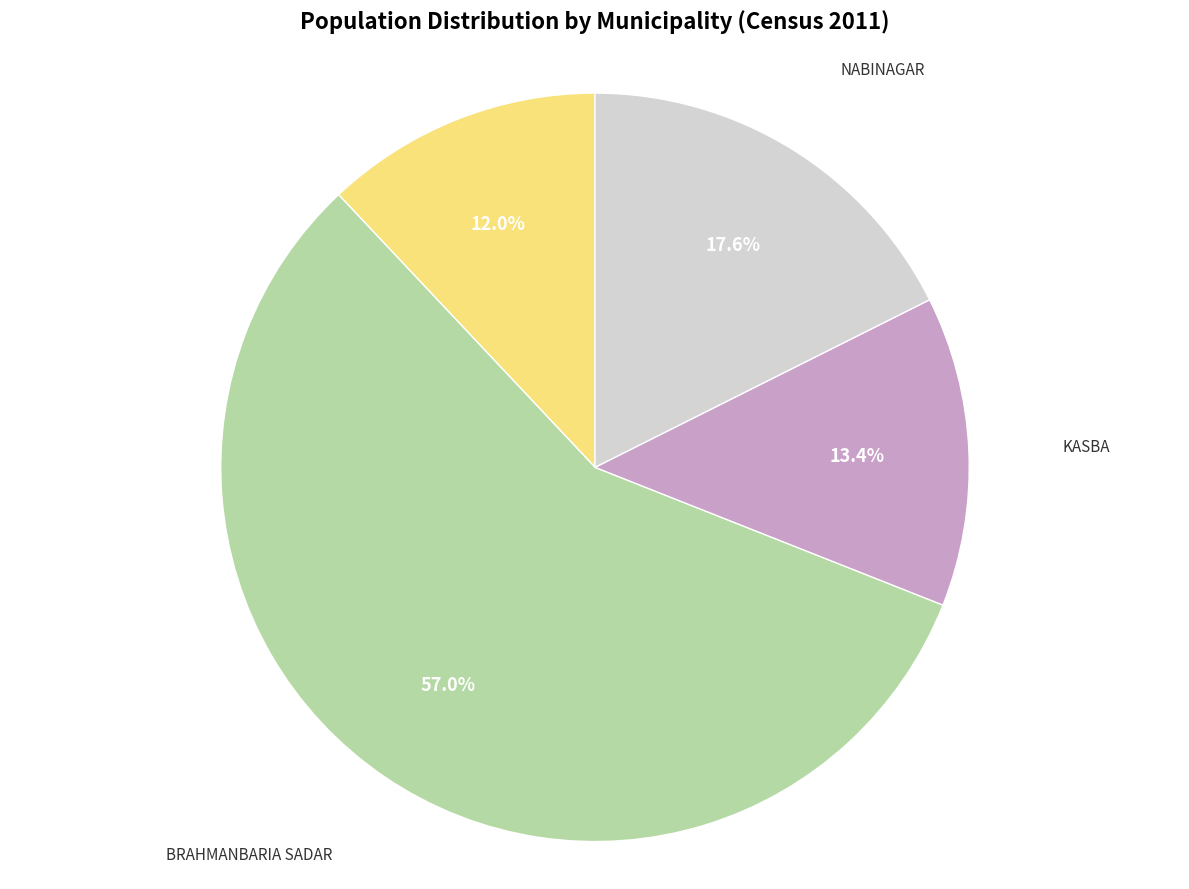

Does any single category account for the majority?

Yes